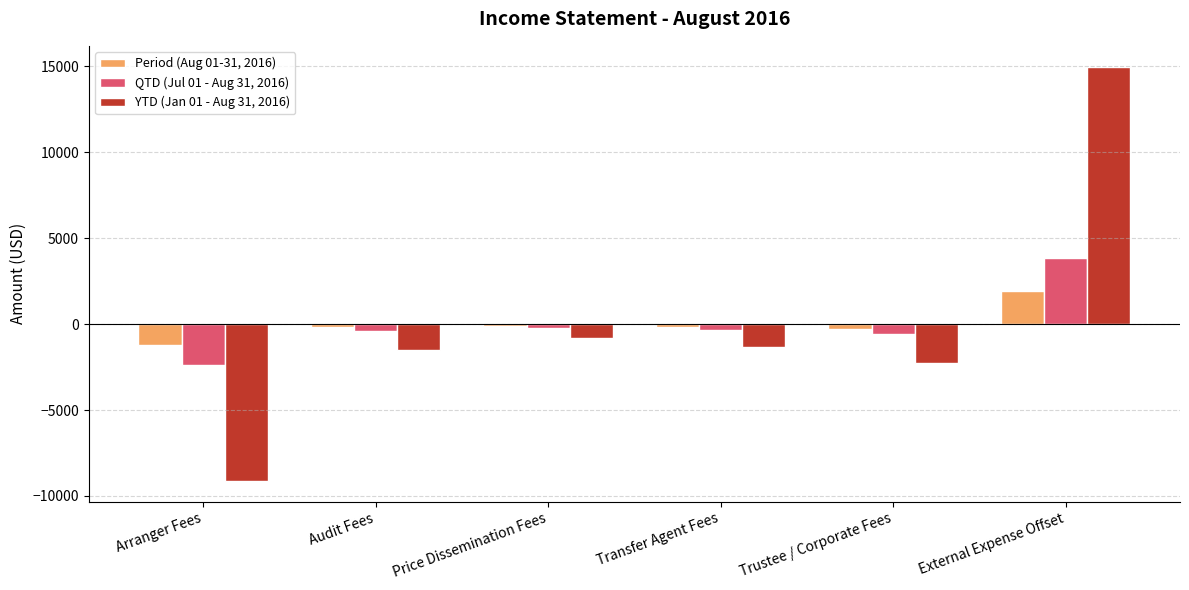

What is the label of the 6th bar from the right?

Arranger Fees